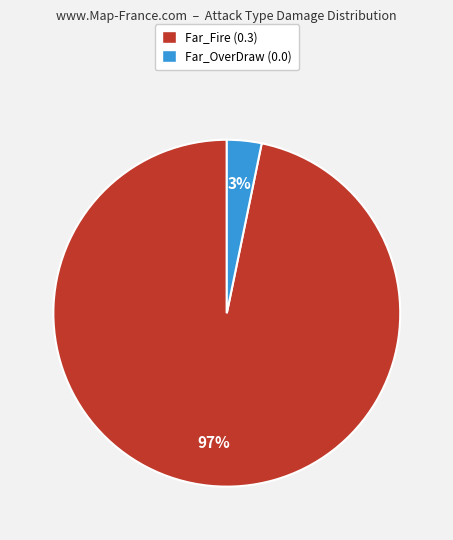

To the nearest percent, what is the average slice percentage?

50%